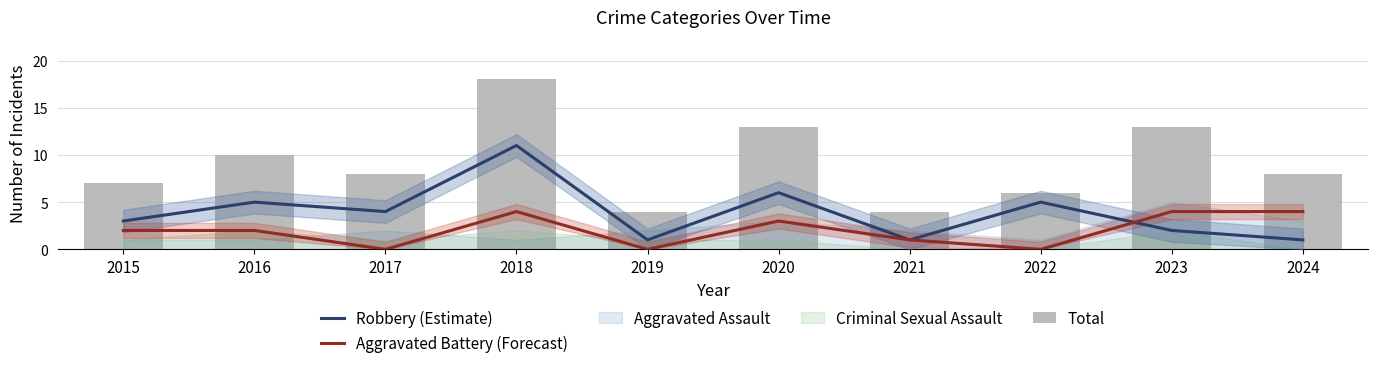

What is the difference between the Robbery (Estimate) values at 2024 and 2020?

5